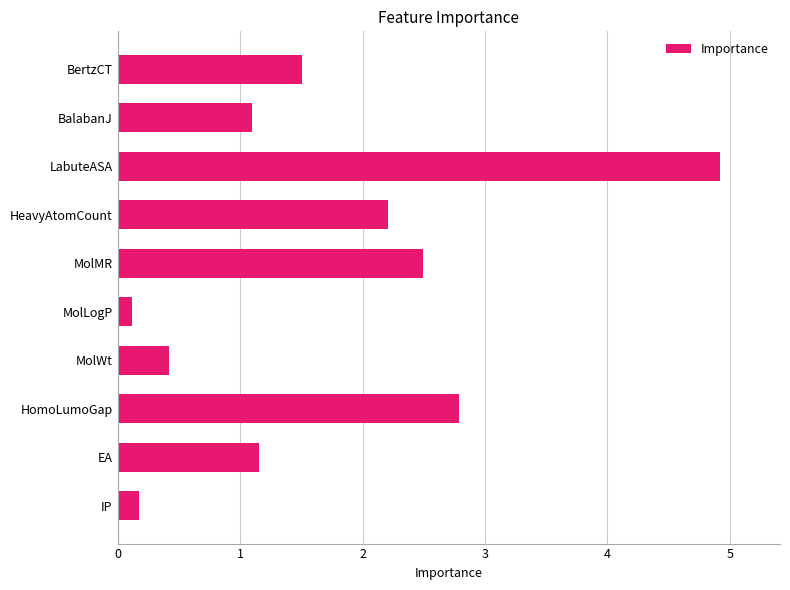

At which category does the chart reach its minimum across all series?

MolLogP